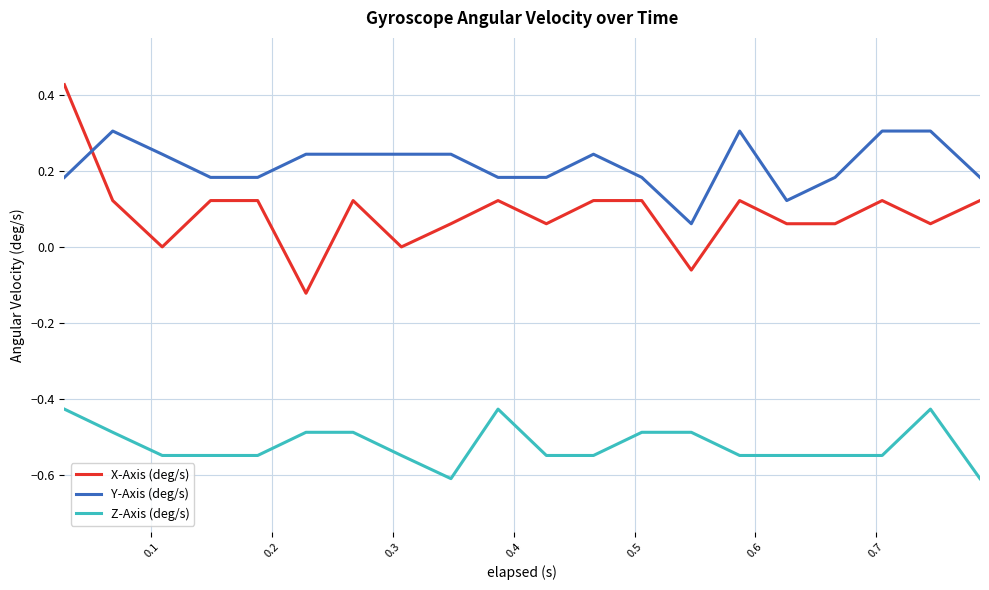

True or false: X-Axis (deg/s) and Y-Axis (deg/s) cross at least once.

True